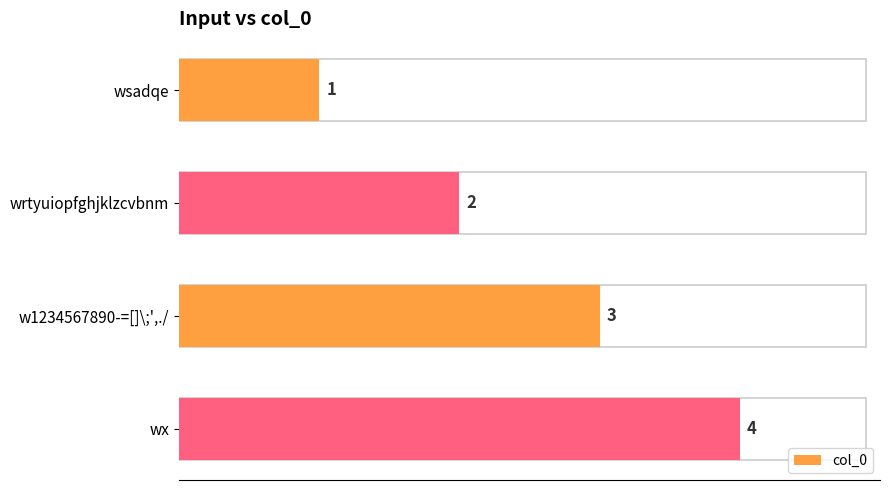

Count the number of categories in the chart.

4